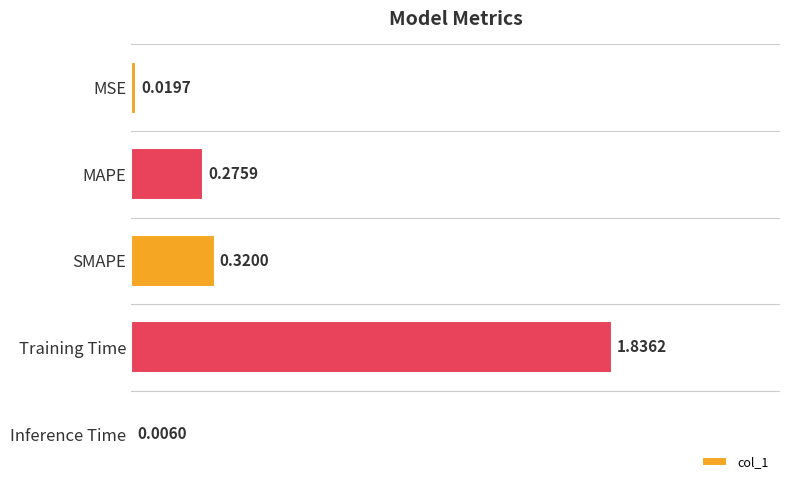

Which has a higher value, MAPE or MSE?

MAPE